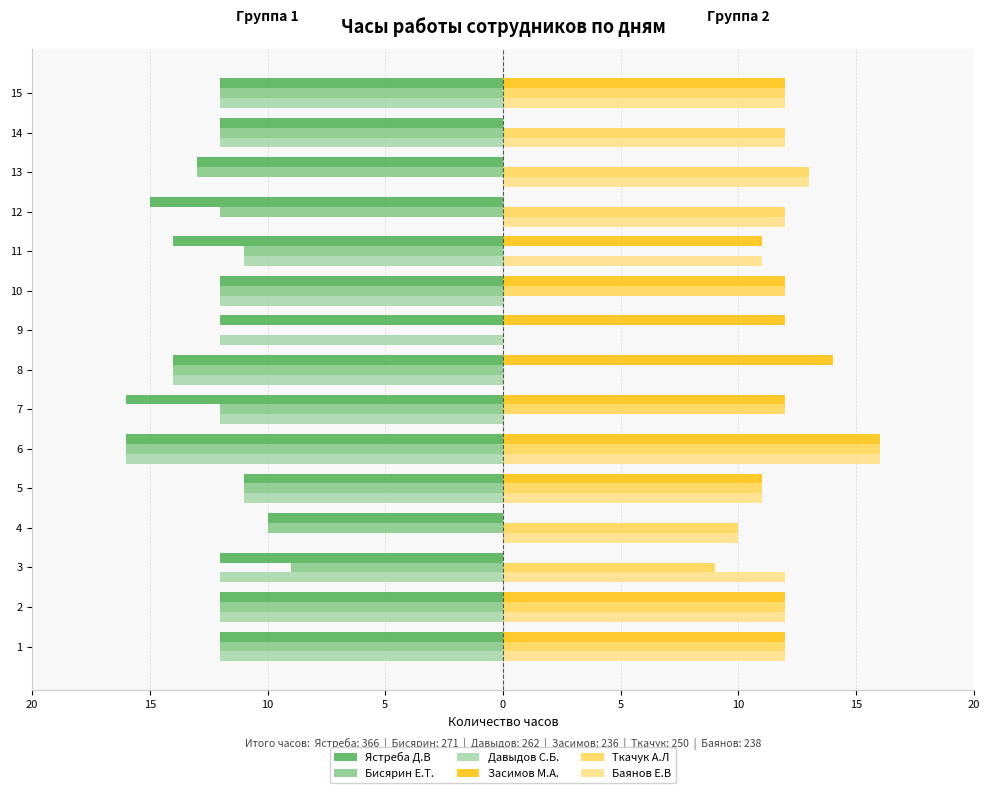

At how many categories does at least one series exceed 4?

15